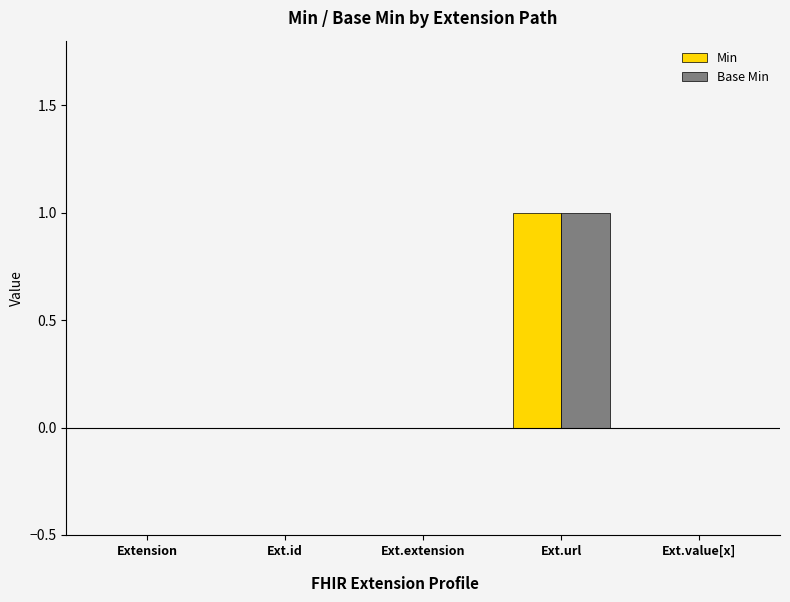

At which category does the chart reach its peak across all series?

Ext.url